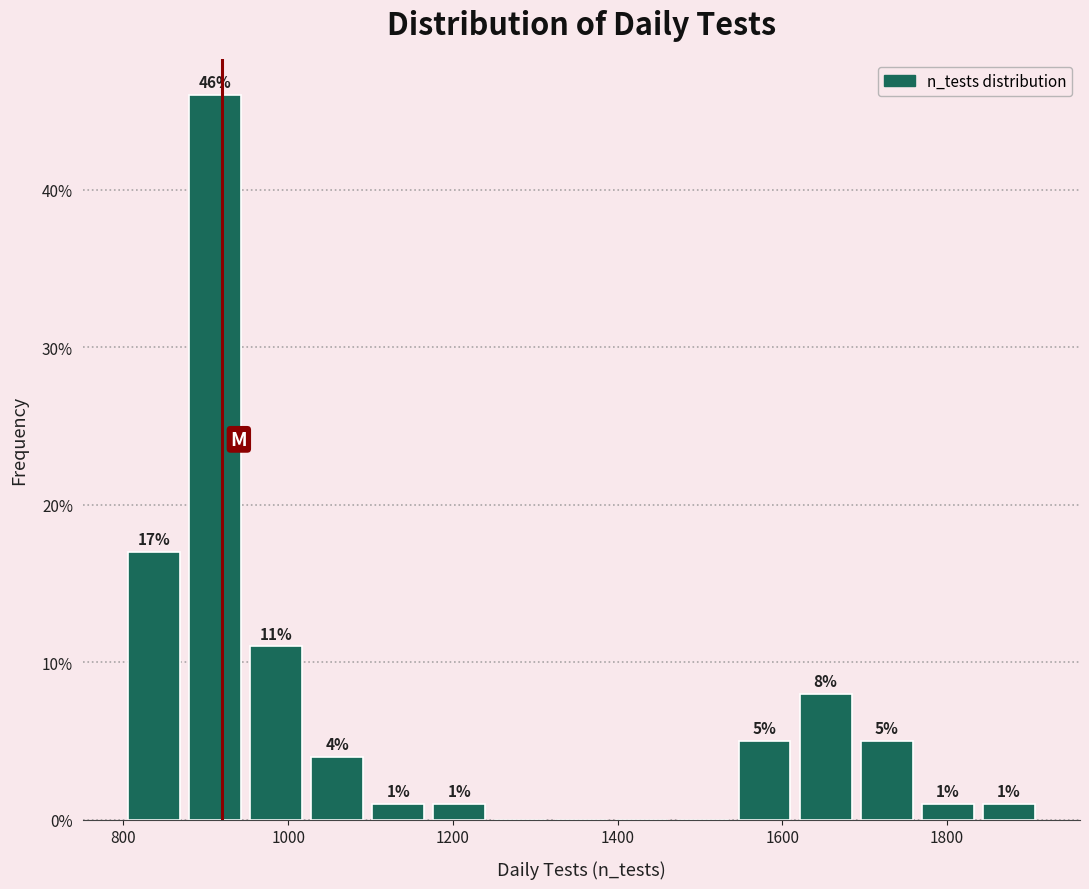

Read against the x-axis, roughly where is the centre of the tallest bar?

920